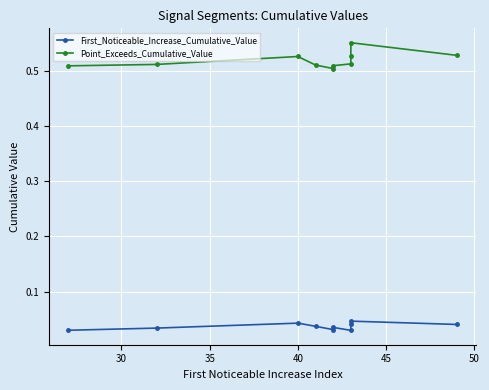

True or false: First_Noticeable_Increase_Cumulative_Value and Point_Exceeds_Cumulative_Value intersect in this chart.

False